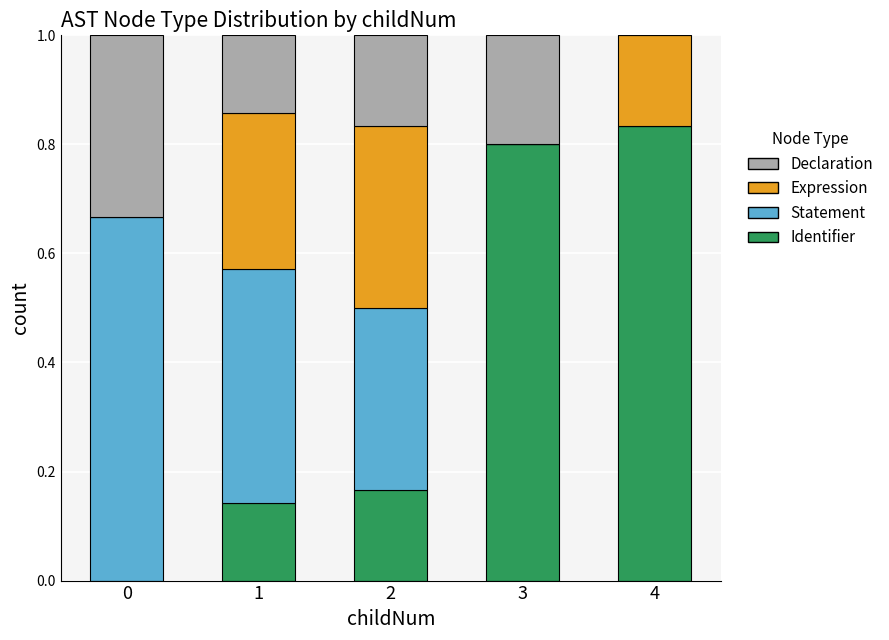

The value of Identifier at 4 is 0.6. True or false?

False